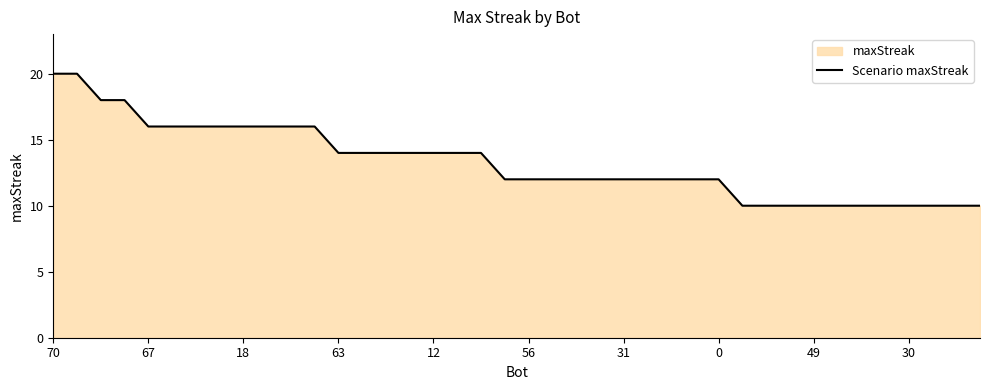

What is the value of the 12th point from the left?

16